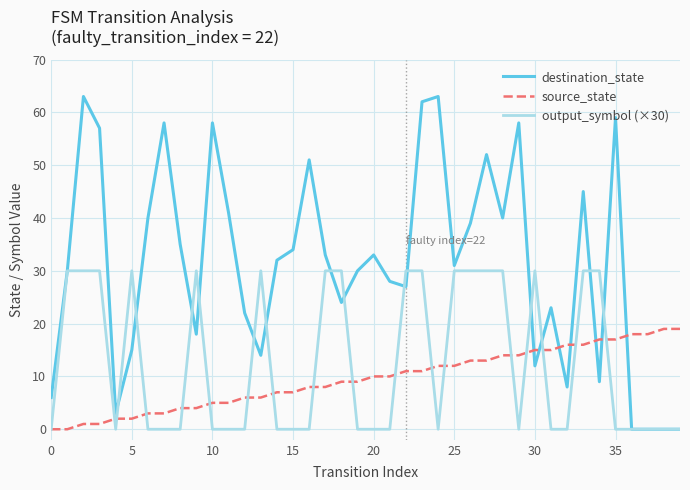

Is this an area chart (filled region under the line)?

No